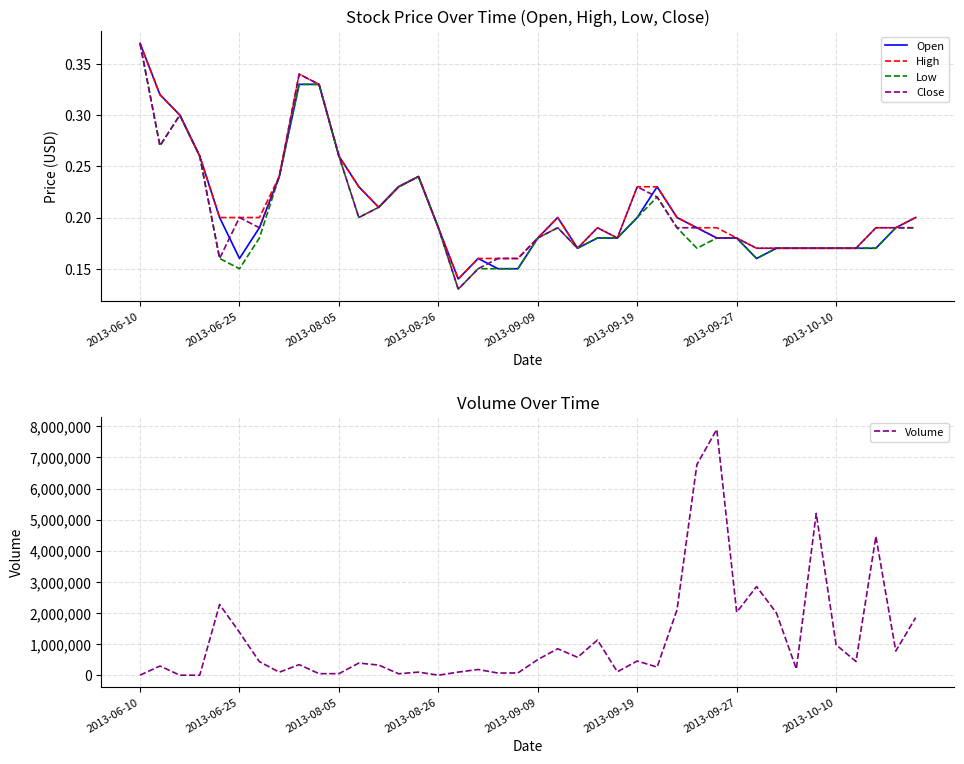

What is the spread (max minus min) of values at 13?

45999.8